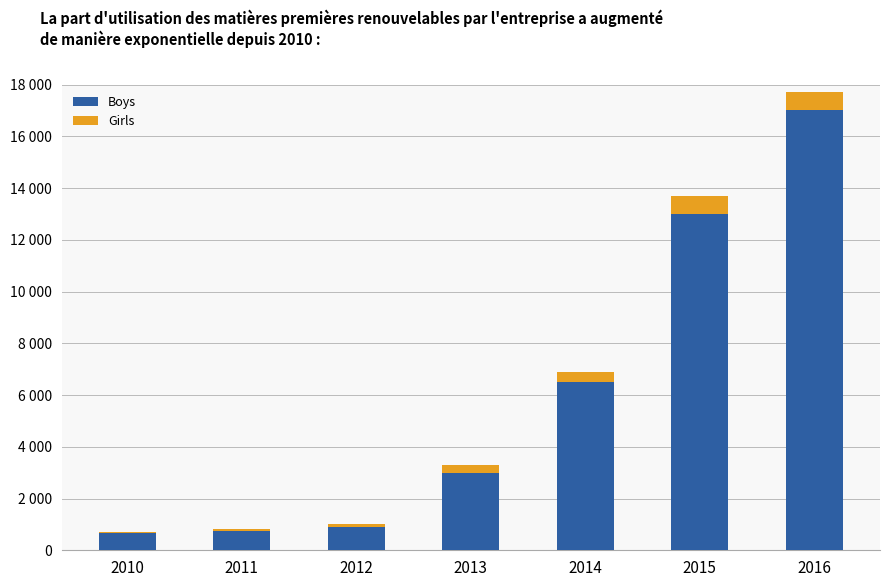

Are the bars grouped side by side (vs. stacked)?

No